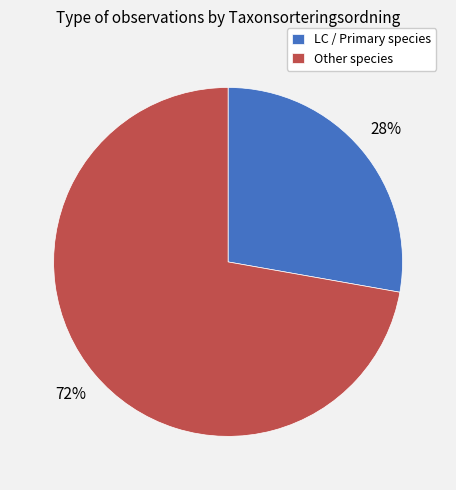

Is there a majority slice in this chart?

Yes